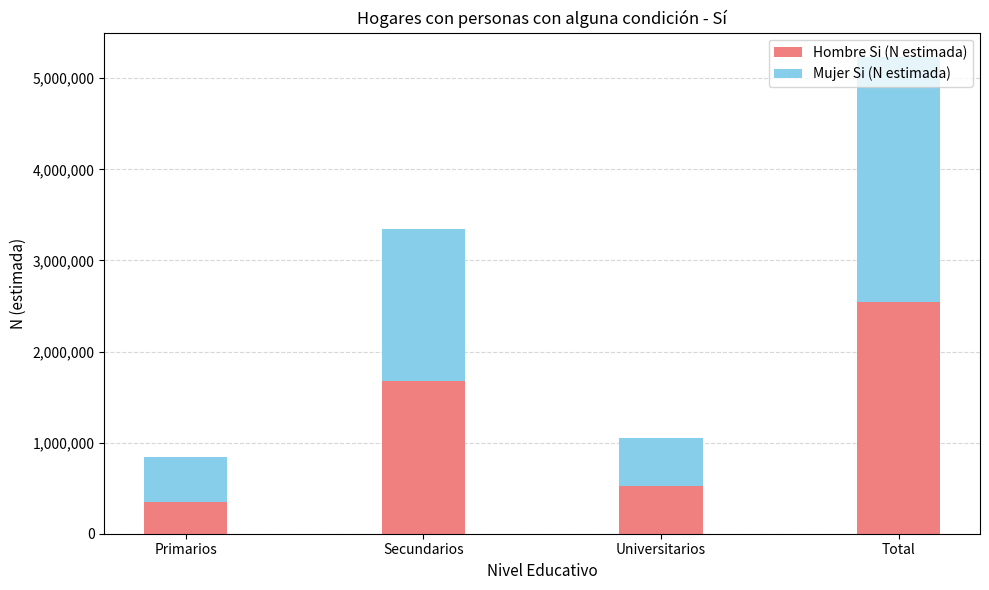

Is it true that Hombre Si (N estimada) equals 123031 at Primarios?

False